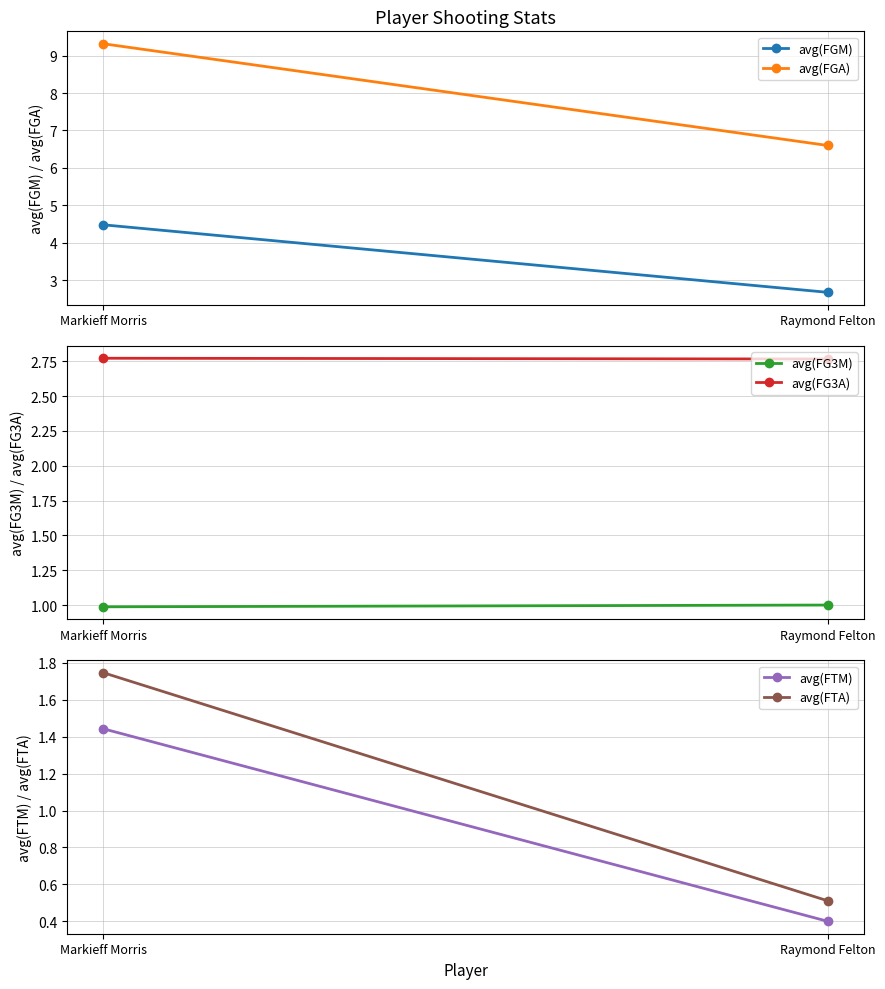

What position from the right is Raymond Felton?

1